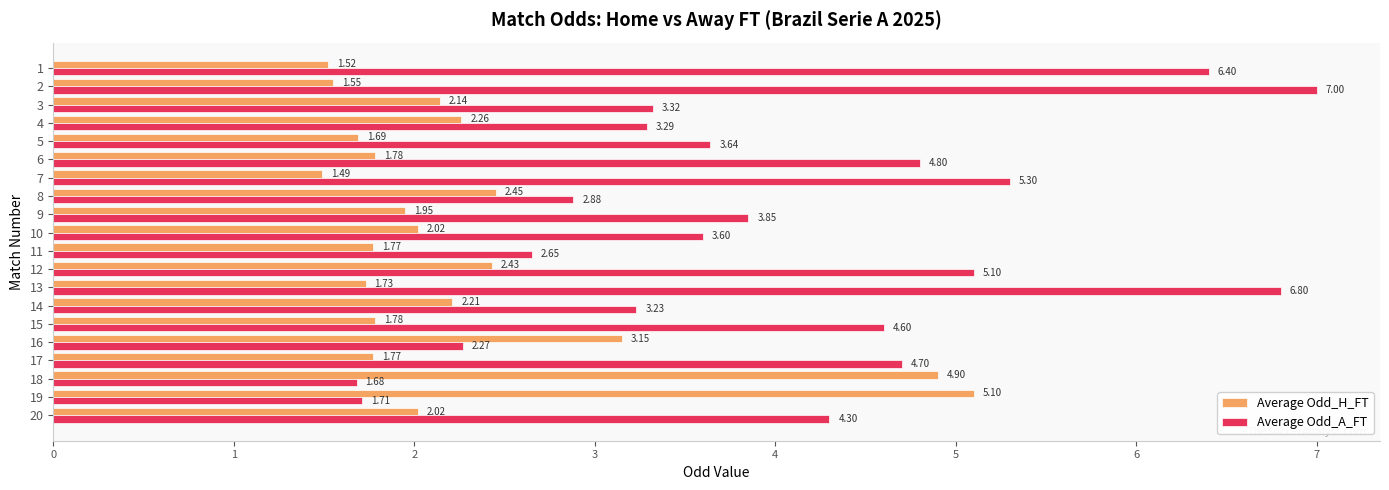

At 18, list the series in order from largest to smallest.

Average Odd_H_FT, Average Odd_A_FT